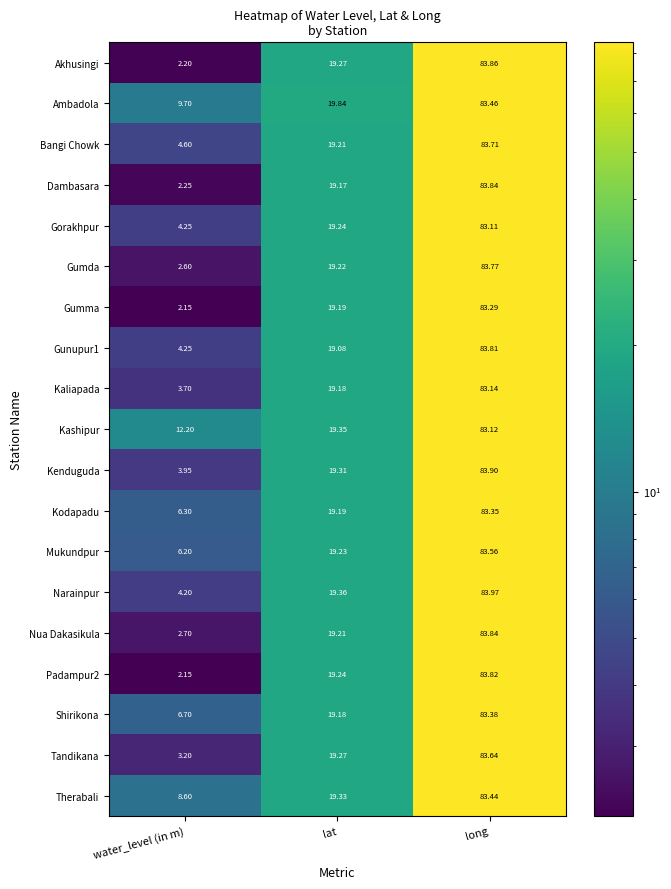

At which label does Padampur2 first exceed 19?

lat